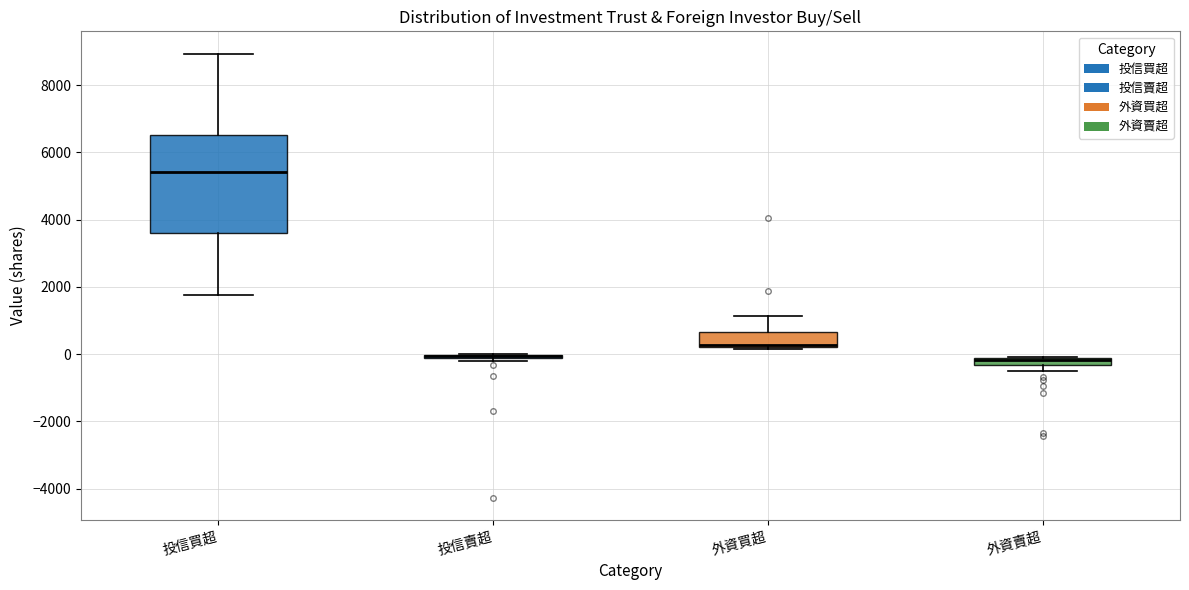

Which box is the tallest, from its lower edge to its upper edge?

投信買超